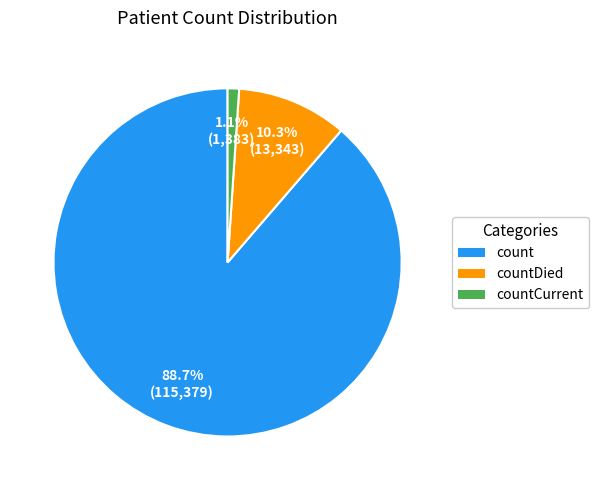

Does any single category account for the majority?

Yes